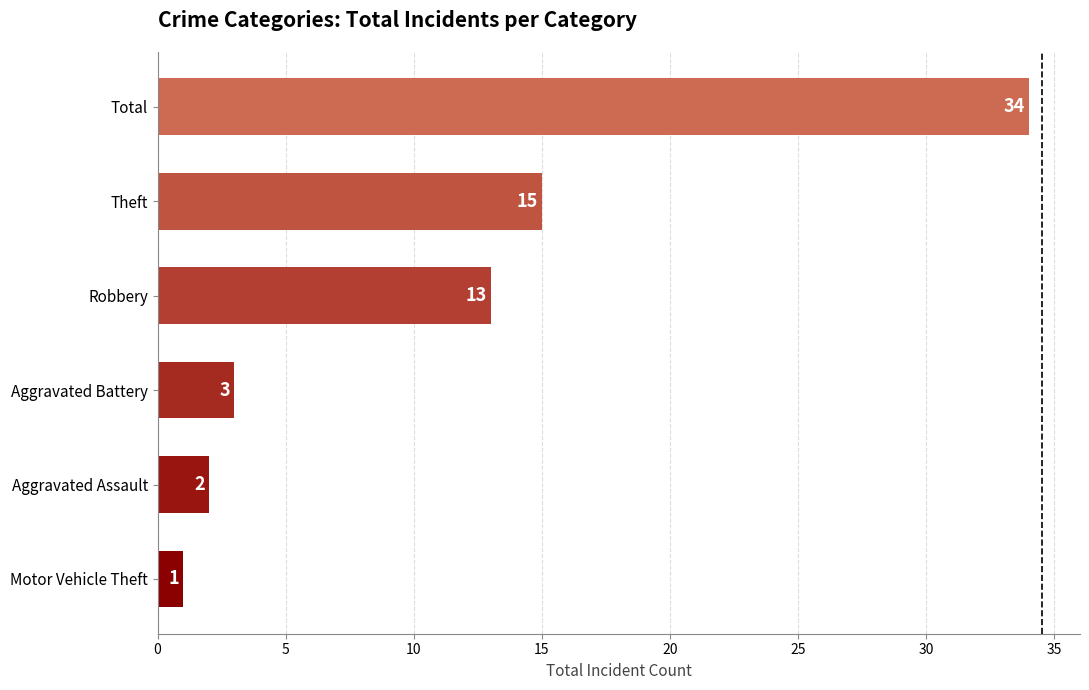

Rank the categories by value from highest to lowest.

Total, Theft, Robbery, Aggravated Battery, Aggravated Assault, Motor Vehicle Theft